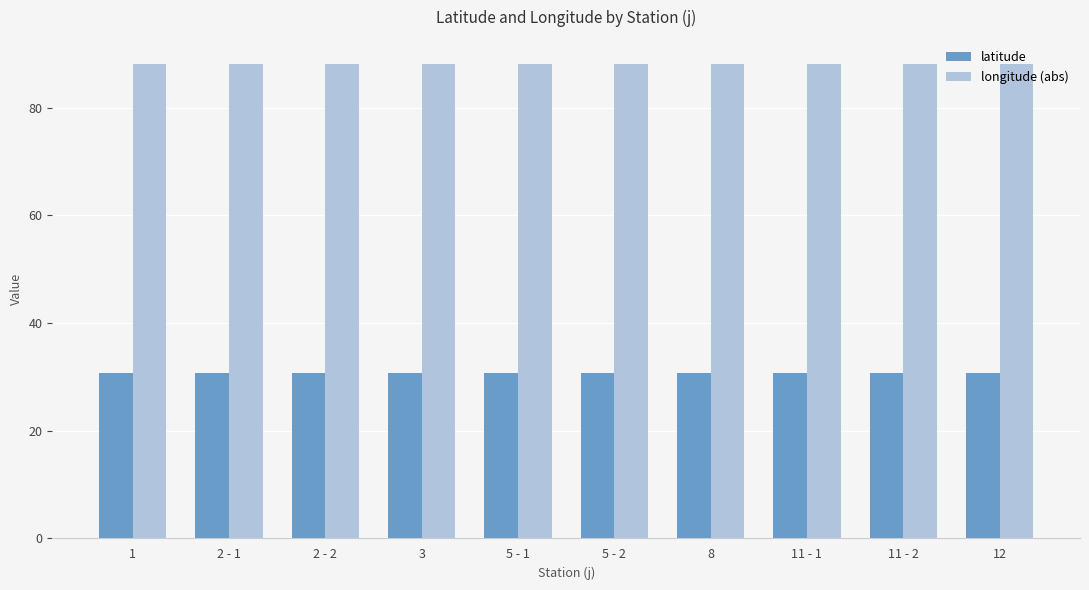

Read the longitude (abs) value at 12.

88.2